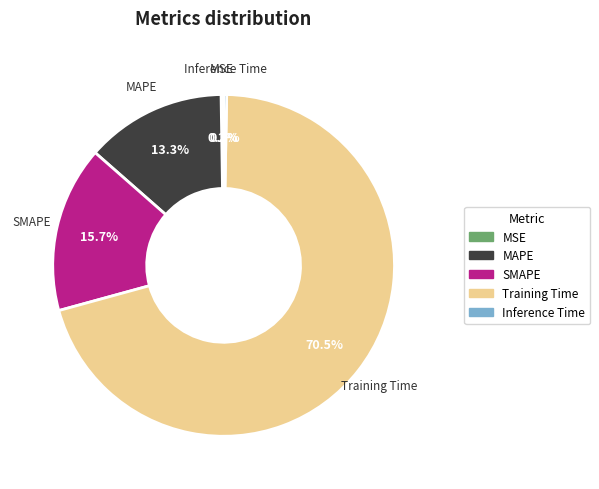

To the nearest percent, what is the average slice percentage?

20%